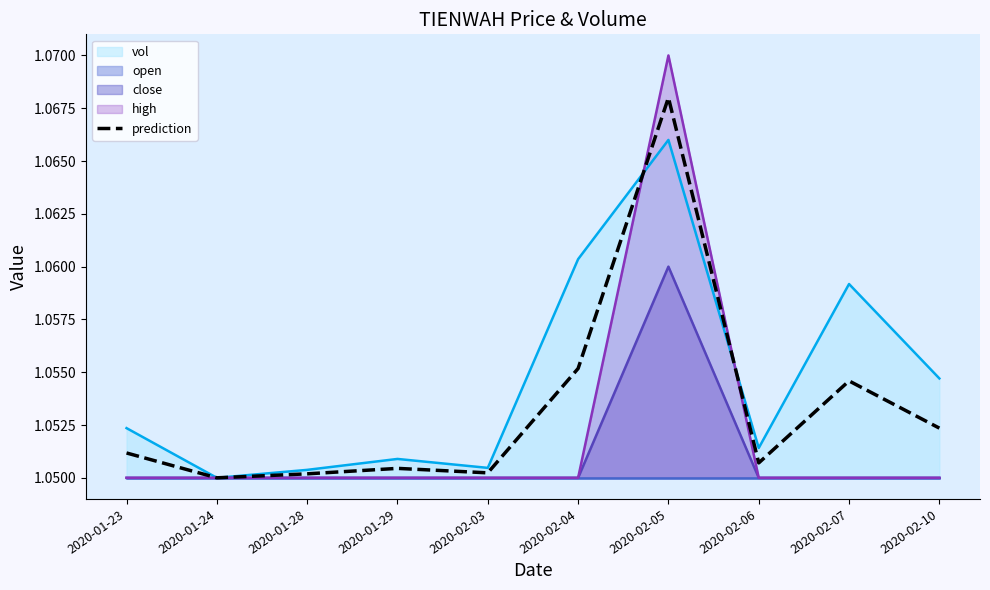

At which category does the chart reach its minimum across all series?

2020-01-24